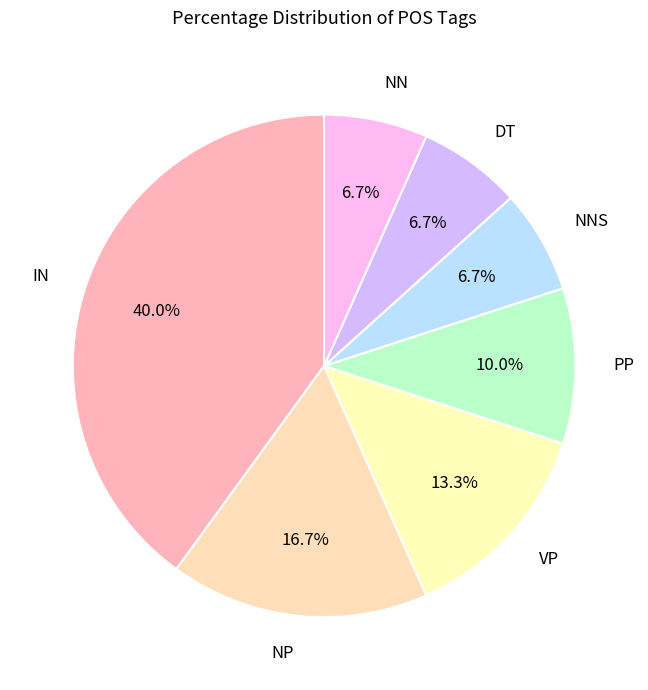

What portion of the pie excludes IN?

60.0%